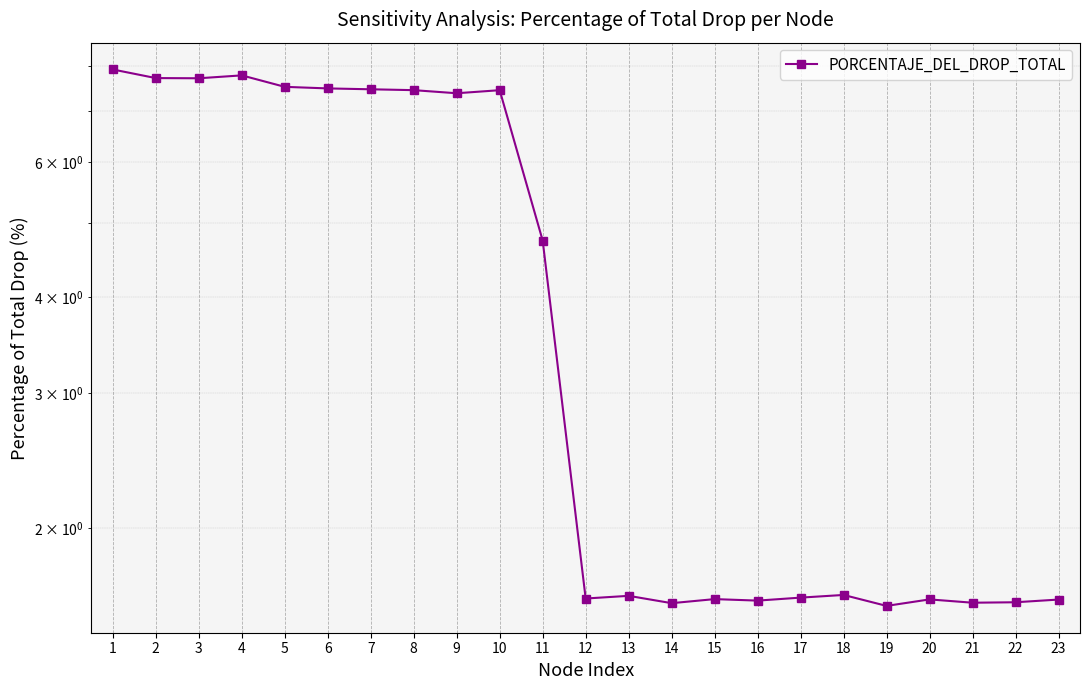

What is the difference between the values at 3 and 8?

0.3